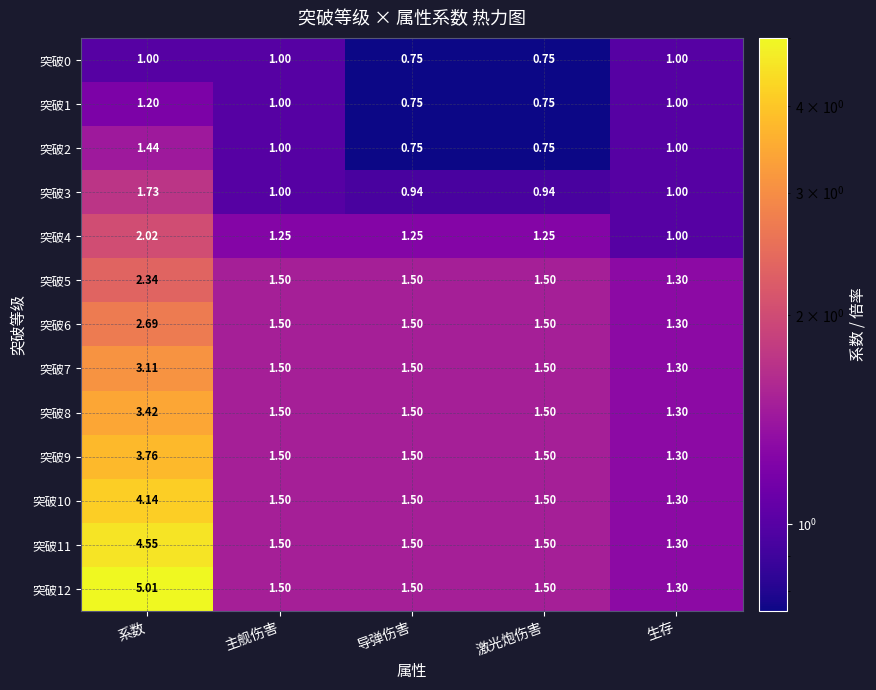

At which label does 突破9 reach its peak?

系数